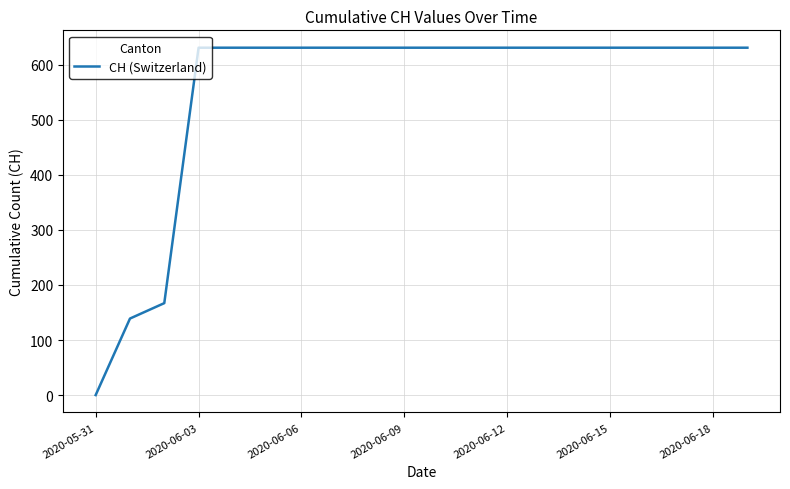

What is the greatest value displayed?

631